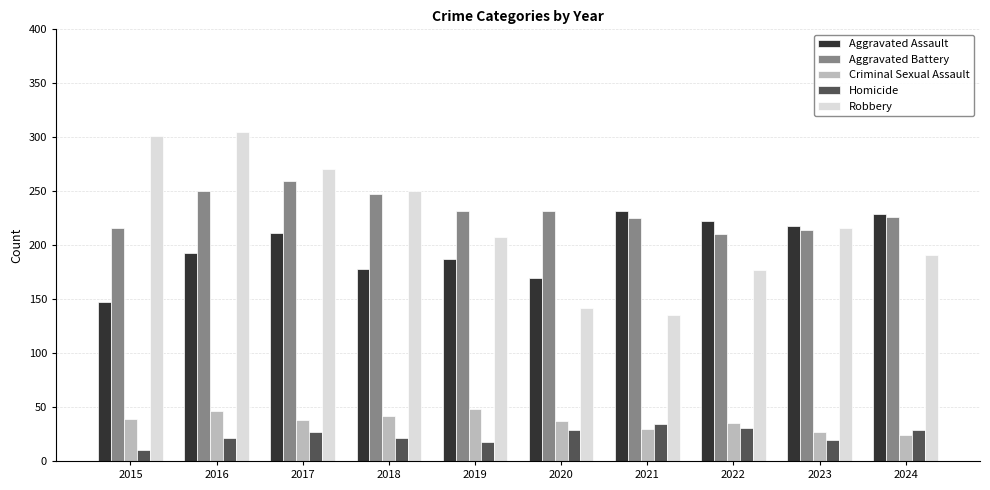

What is the difference between the maximum and minimum values in the Aggravated Assault series?

85